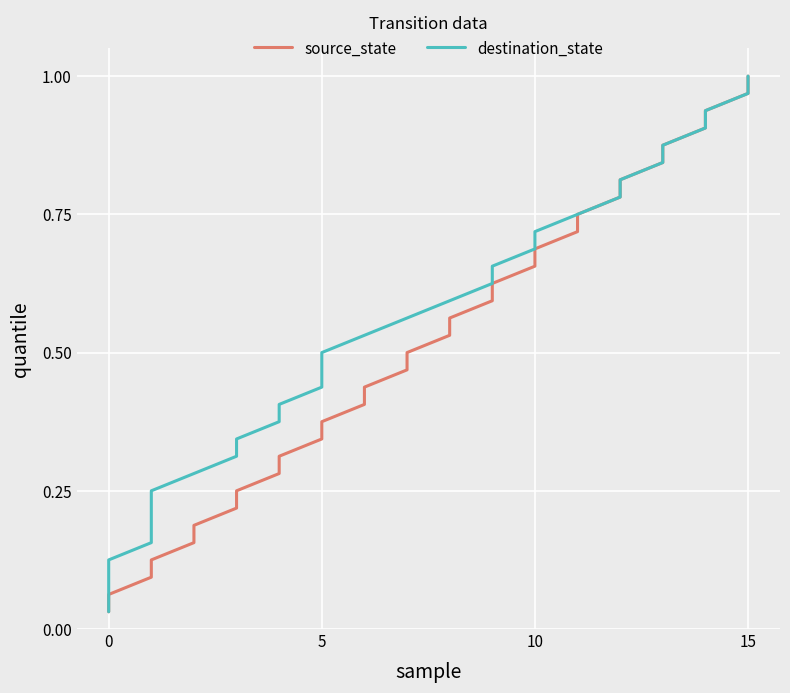

Reading left to right, extract all data points from this chart.

source_state: 0.0	0.1	0.1	0.1	0.2	0.2	0.2	0.2	0.3	0.3	0.3	0.4	0.4	0.4	0.5	0.5	0.5	0.6	0.6	0.6	0.7	0.7	0.7	0.8	0.8	0.8	0.8	0.9	0.9	0.9	1.0	1.0
destination_state: 0.0	0.1	0.1	0.1	0.2	0.2	0.2	0.2	0.3	0.3	0.3	0.4	0.4	0.4	0.5	0.5	0.5	0.6	0.6	0.6	0.7	0.7	0.7	0.8	0.8	0.8	0.8	0.9	0.9	0.9	1.0	1.0